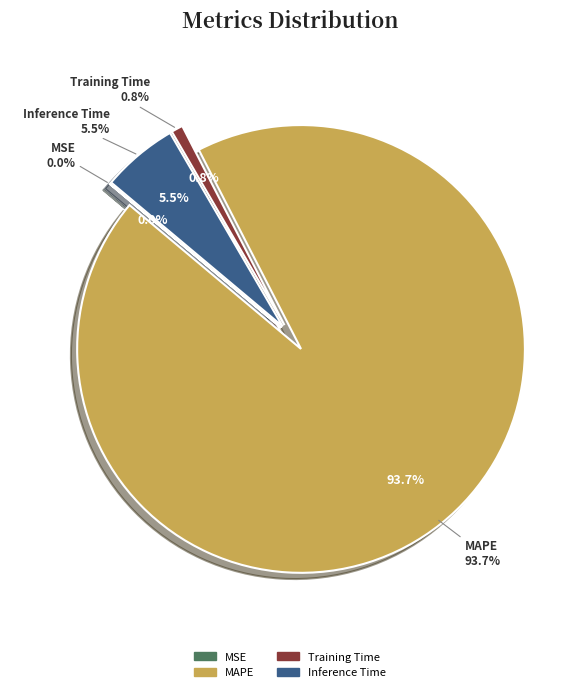

True or false: MAPE accounts for 99% of the total.

False